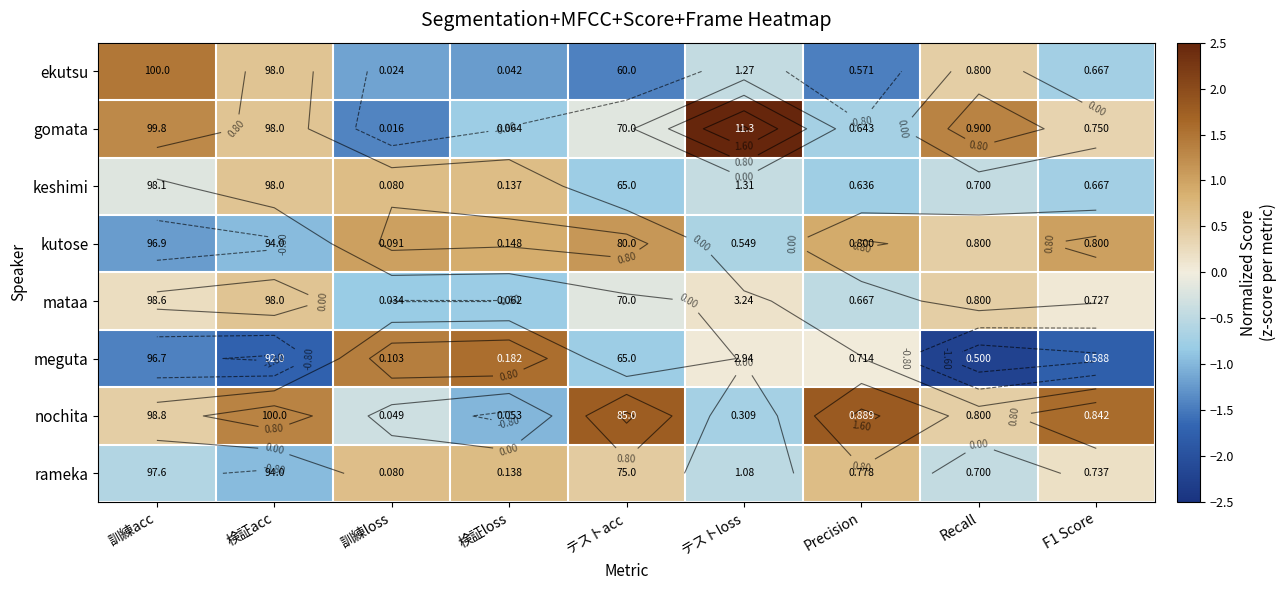

At which category is the sum across all series the highest?

訓練acc